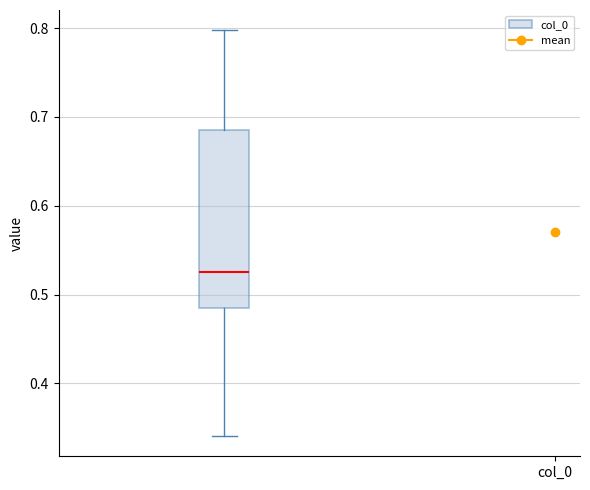

Read this box plot against the y-axis: the position of the median line, the range covered by the box, and the ends of both whiskers. The values are not printed on the chart, so give them approximately, as read against the axis.

median 0.53, box 0.49 to 0.68, whiskers 0.34 to 0.80